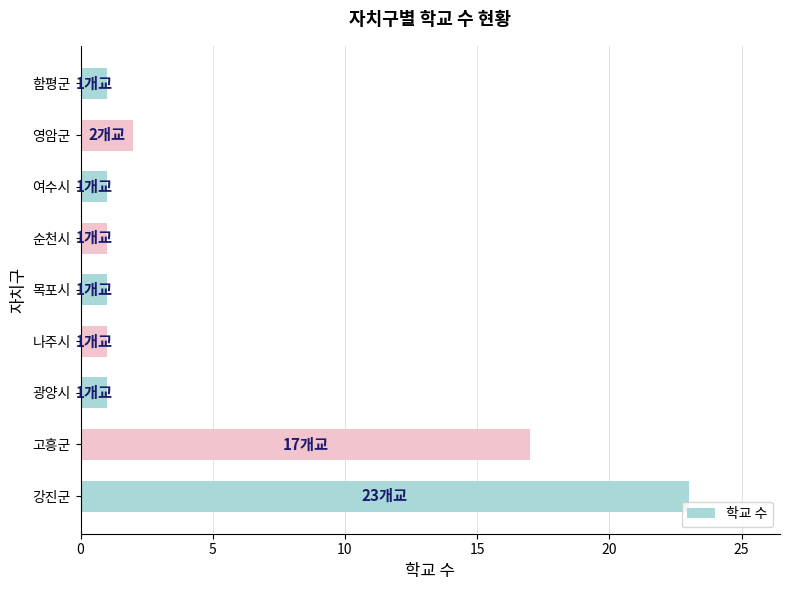

How many bars are there in total?

9